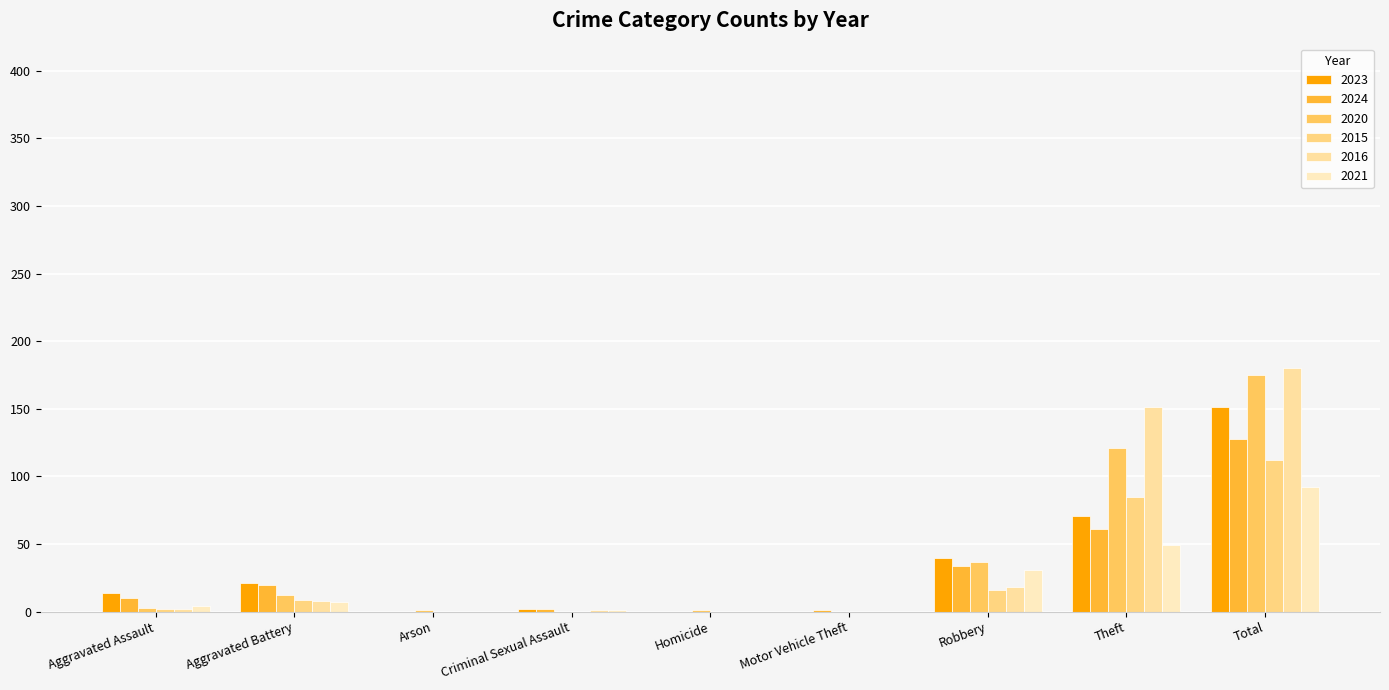

Count the number of data series in this chart.

6